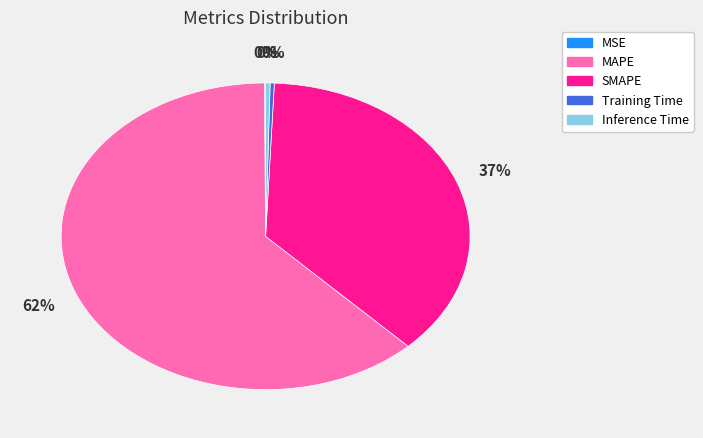

Does MAPE represent more than half of the total?

Yes